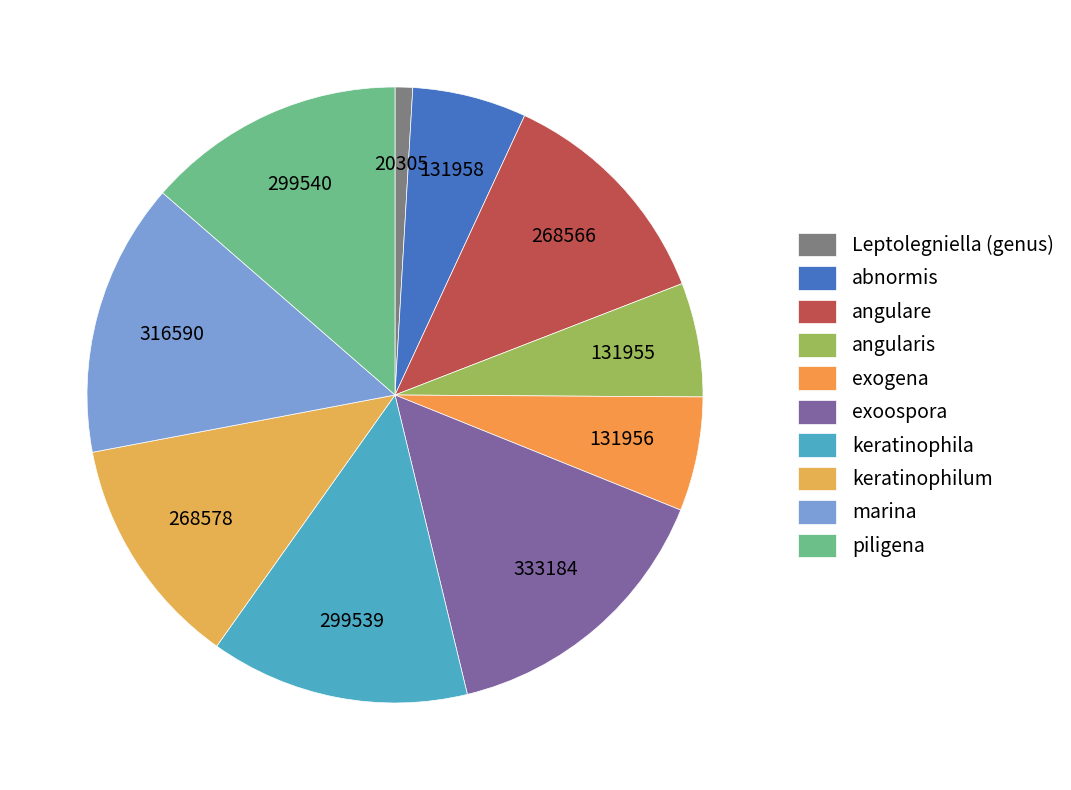

What percentage is the Leptolegniella (genus) slice, to the nearest percent?

1%